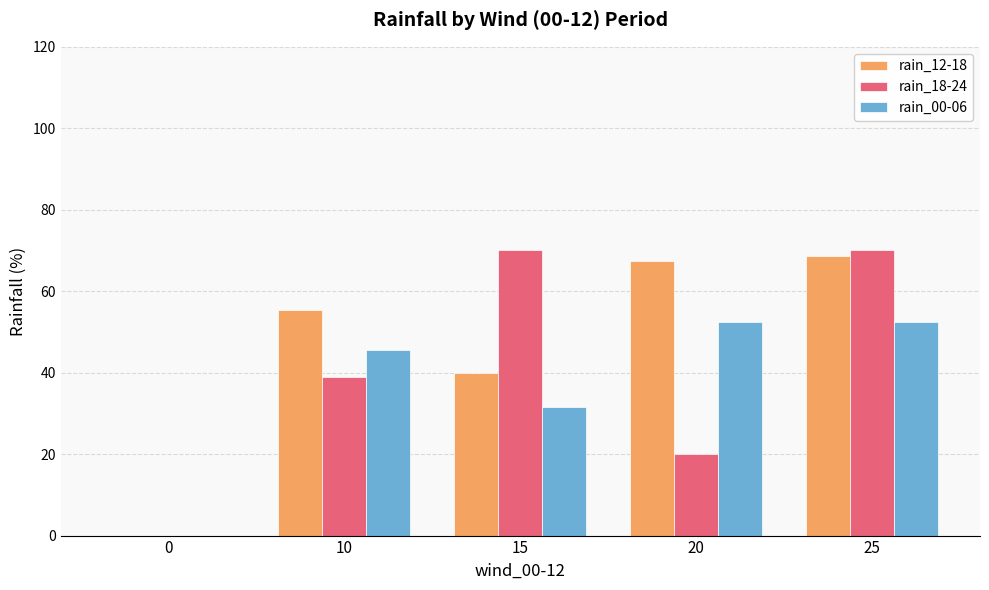

Reading right to left, list all the values displayed in this chart.

rain_12-18: 25=68.8	20=67.5	15=40.0	10=55.5	0=0.0
rain_18-24: 25=70.0	20=20.0	15=70.0	10=39.0	0=0.0
rain_00-06: 25=52.5	20=52.5	15=31.7	10=45.5	0=0.0